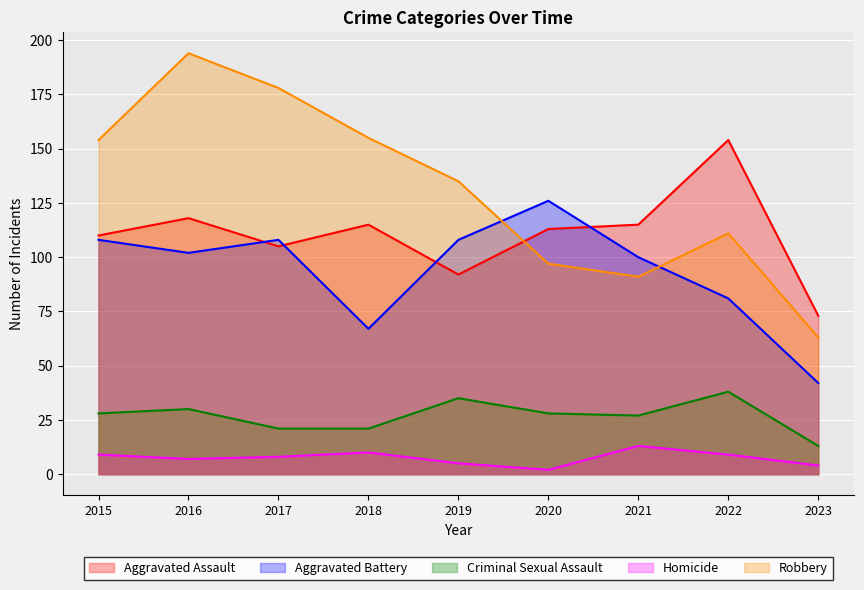

True or false: Criminal Sexual Assault and Aggravated Assault intersect in this chart.

False